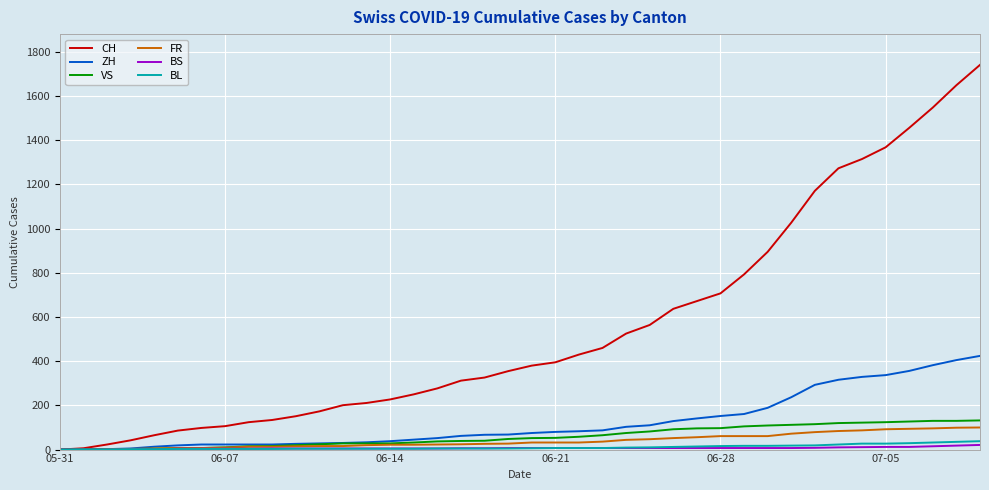

What are all the series names shown in the legend?

CH, ZH, VS, FR, BS, BL